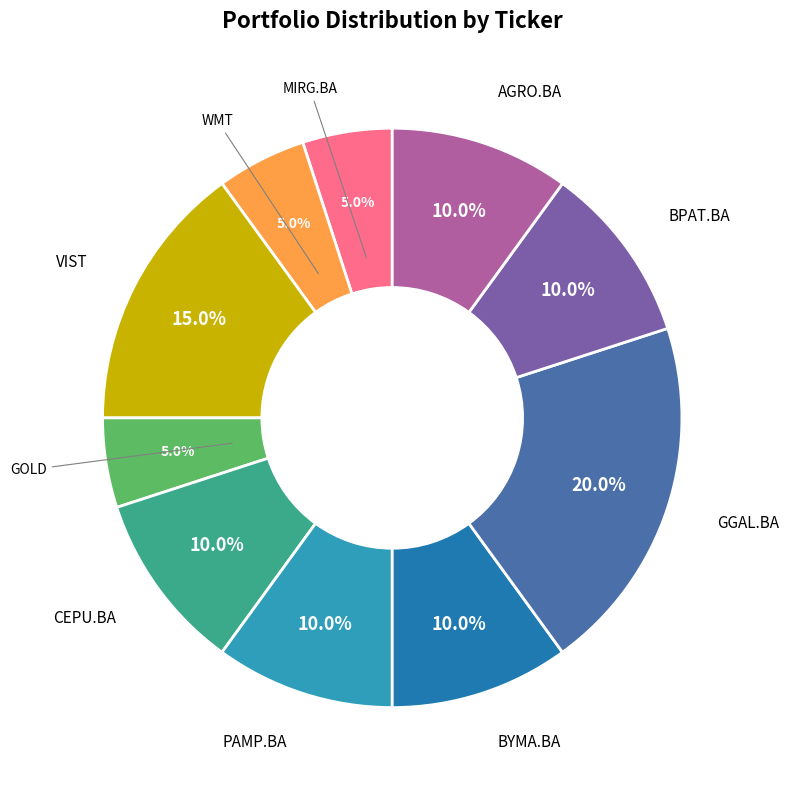

Does any single category account for the majority?

No